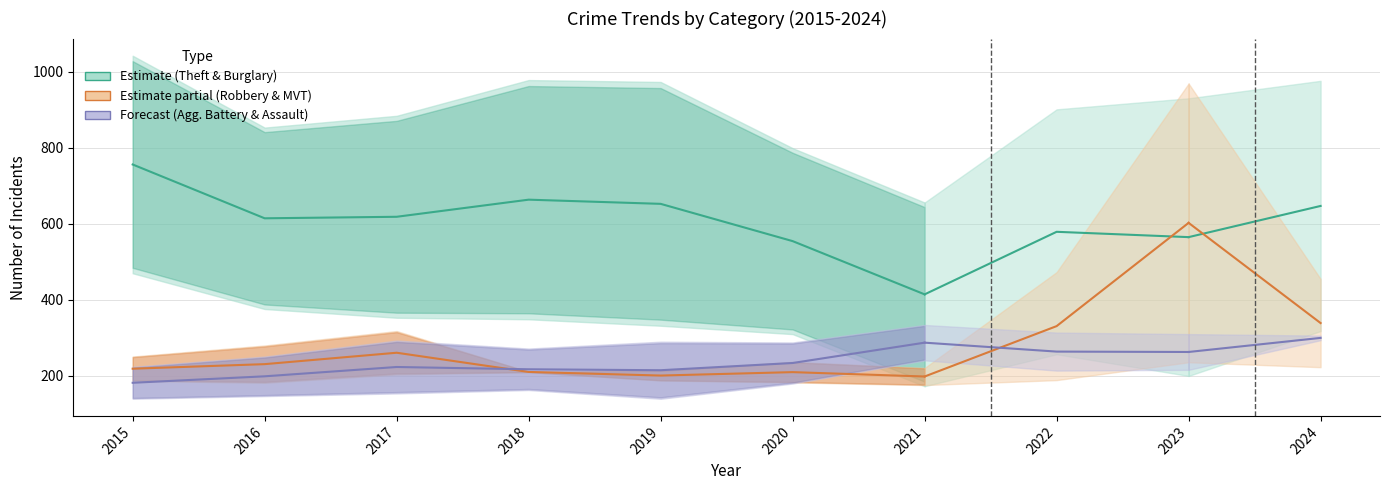

What is the ratio of the value at 2020 to the value at 2017?

0.9